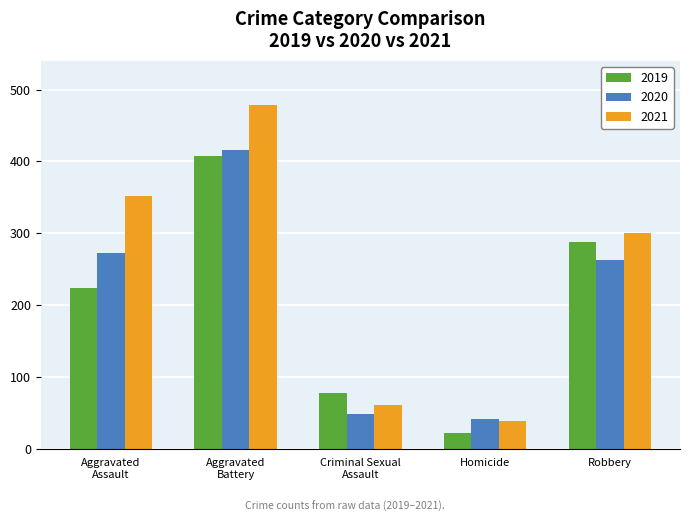

At which category does the chart reach its peak across all series?

Aggravated
Battery